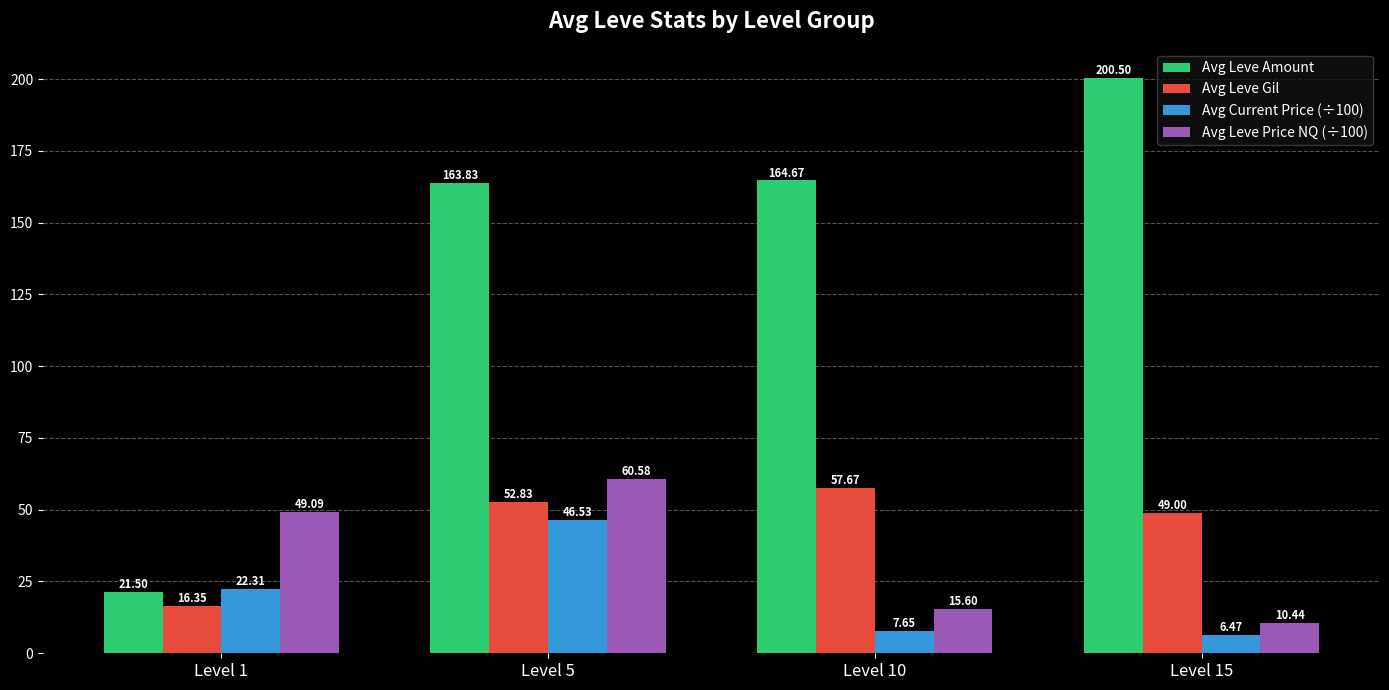

Count the number of data series in this chart.

4